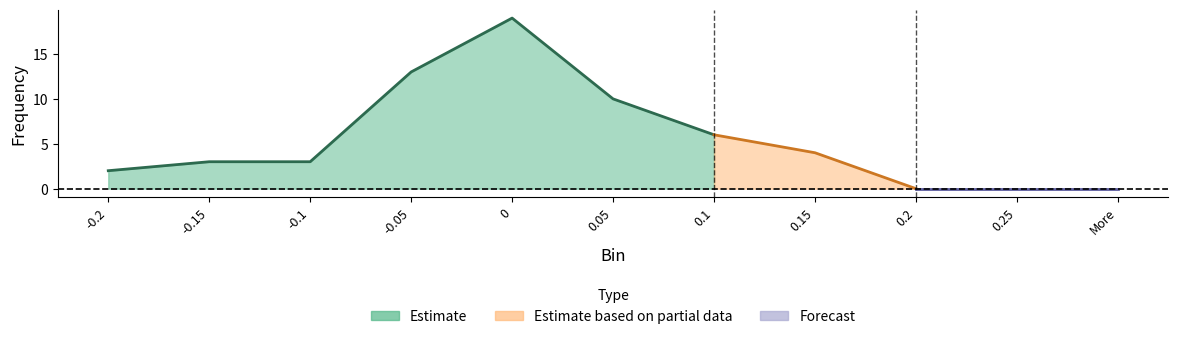

Rank the categories by value from lowest to highest.

0.2, 0.25, More, -0.2, -0.15, -0.1, 0.15, 0.1, 0.05, -0.05, 0